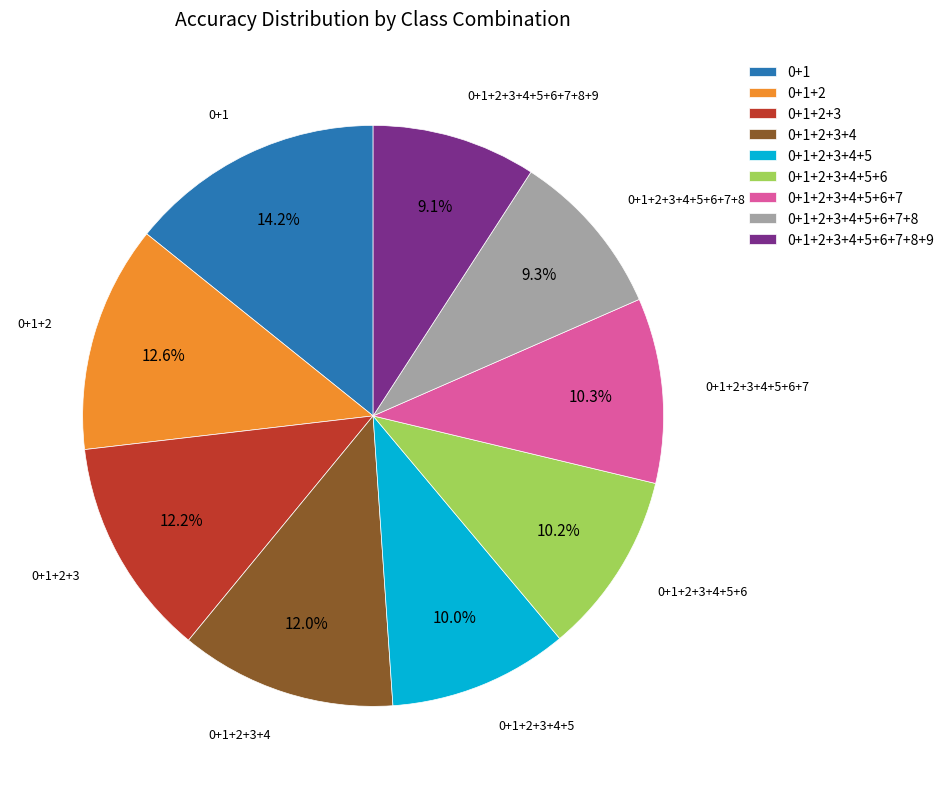

To the nearest percent, what portion does 0+1+2+3+4+5 represent?

10%